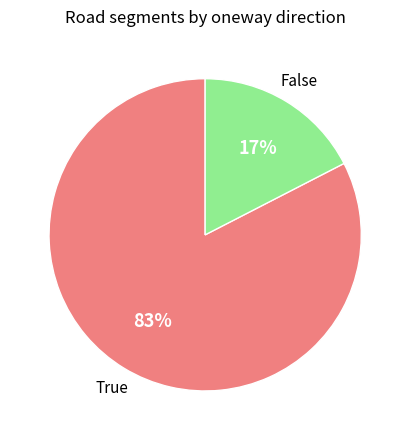

Is there any slice that represents more than half of the pie?

Yes